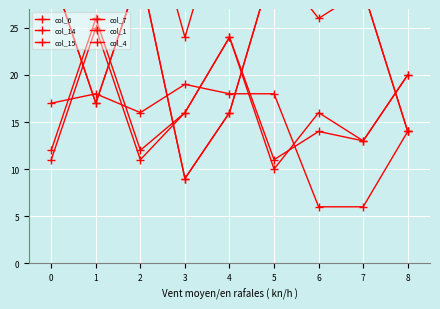

What is the spread (max minus min) of values at 2?

30